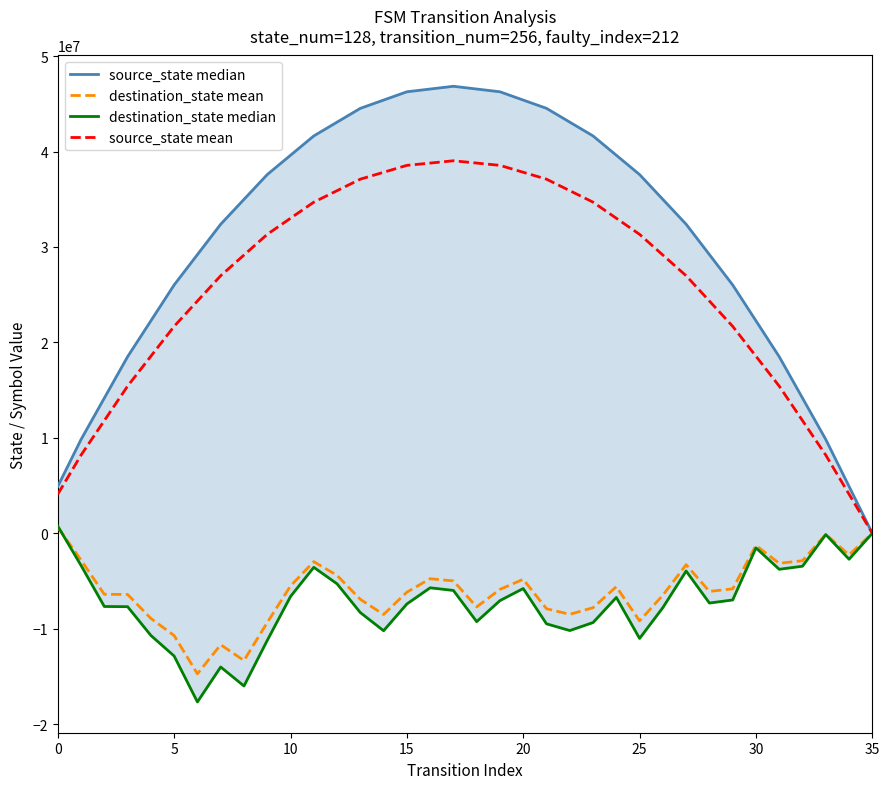

How many distinct data groups are displayed?

4